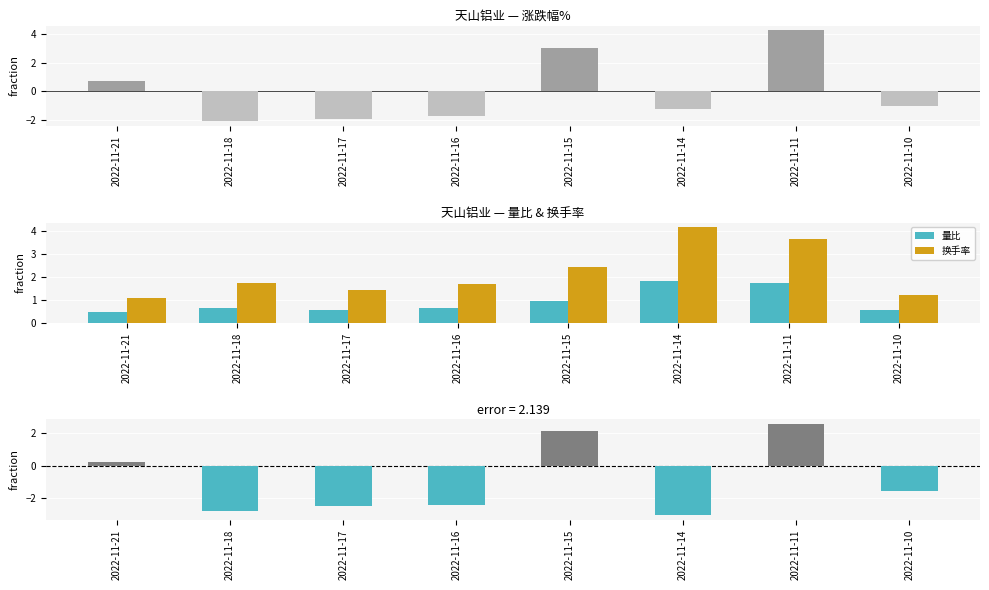

Are the bars horizontal?

No